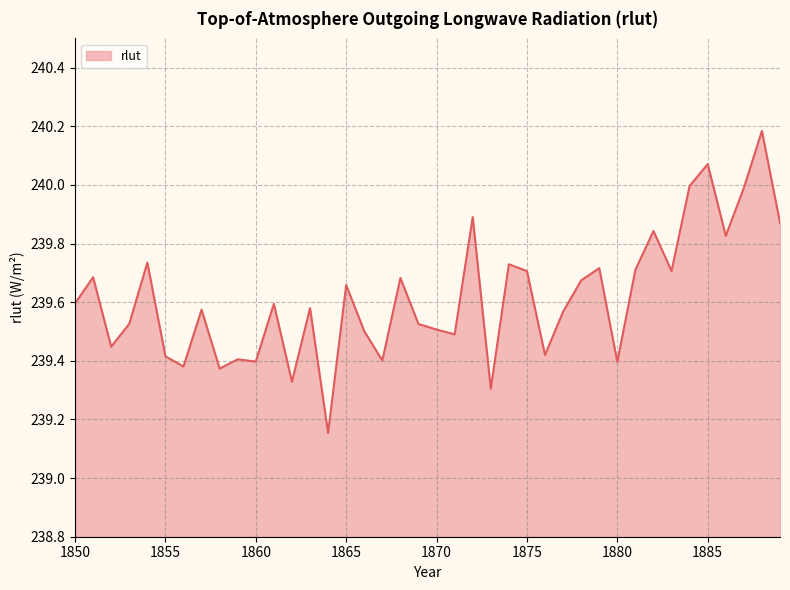

What is the difference between the maximum and minimum values?

1.0